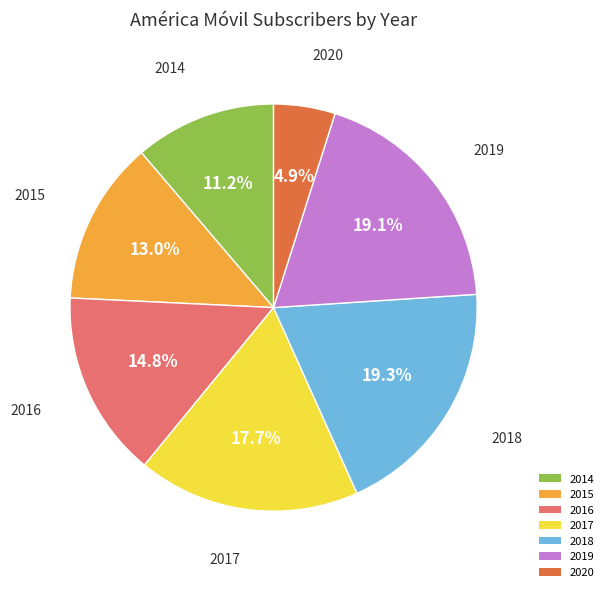

Which slice is the smallest?

2020